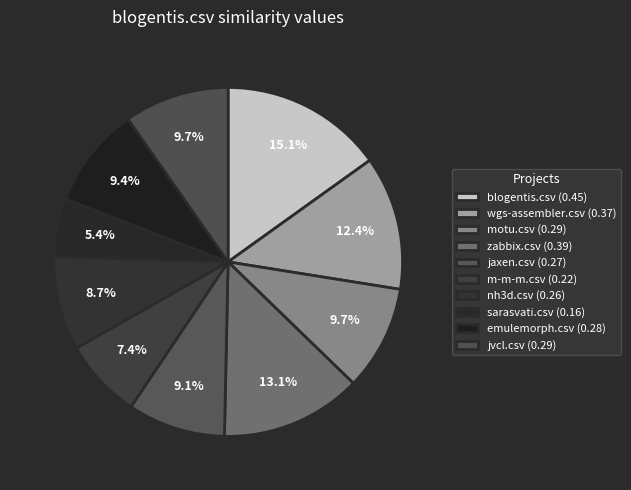

Which slice is the largest?

blogentis.csv